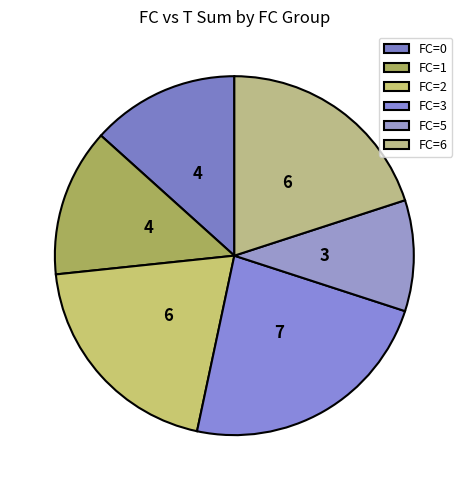

Which slice is the smallest?

FC=5